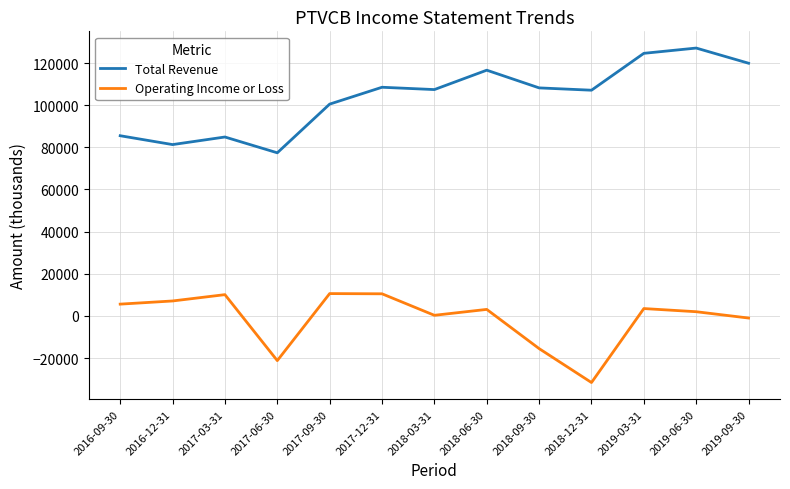

What position from the right is 2017-12-31?

8